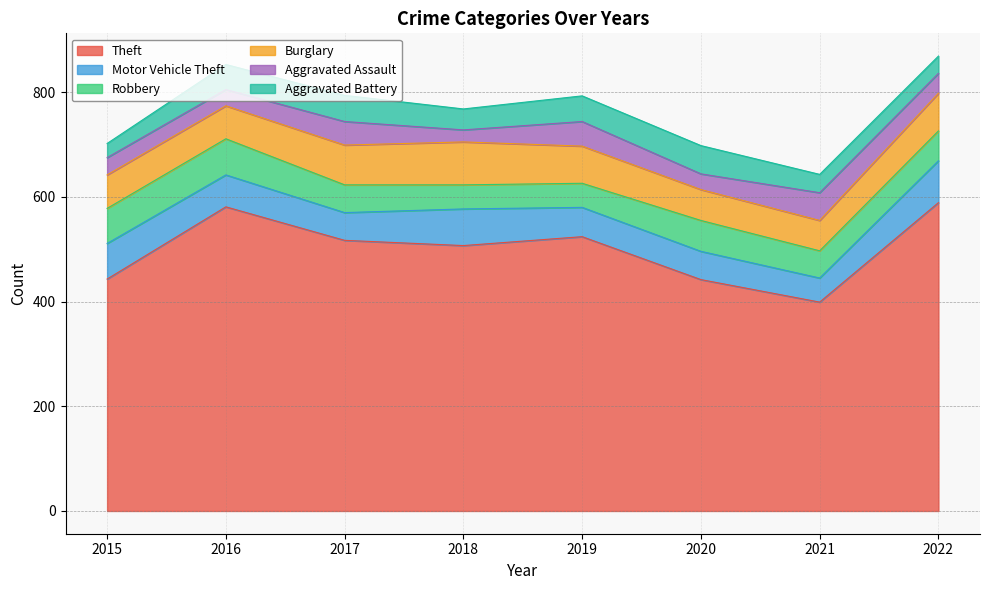

At which category does Motor Vehicle Theft reach its first local valley?

2017